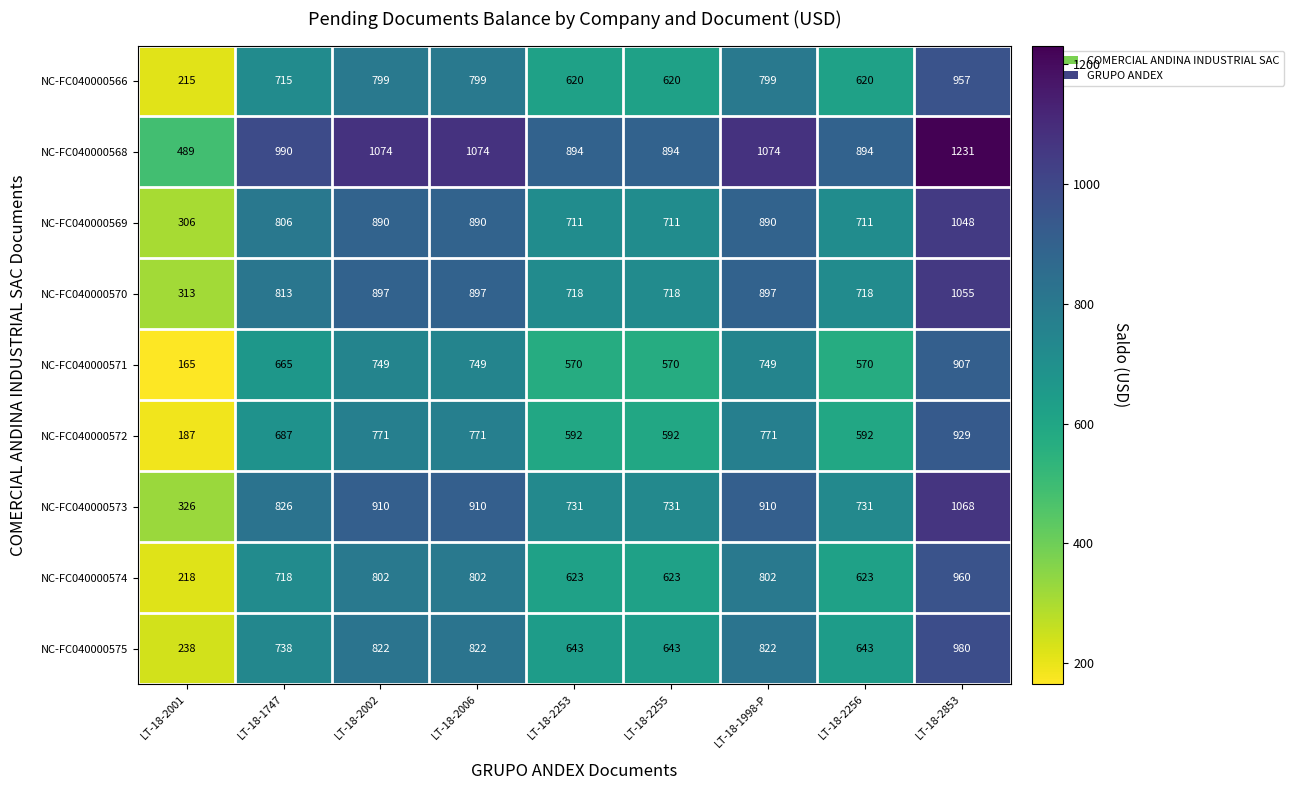

How many series are shown in this chart?

9